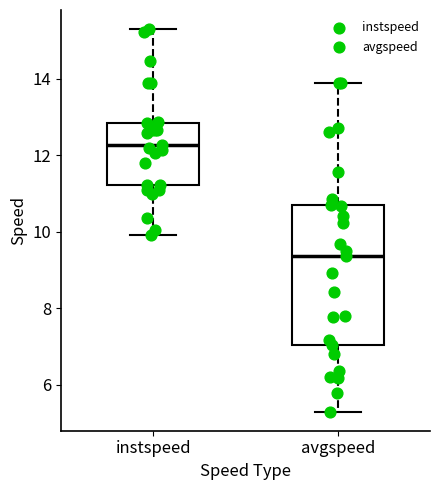

Which box has the lowest median line?

avgspeed